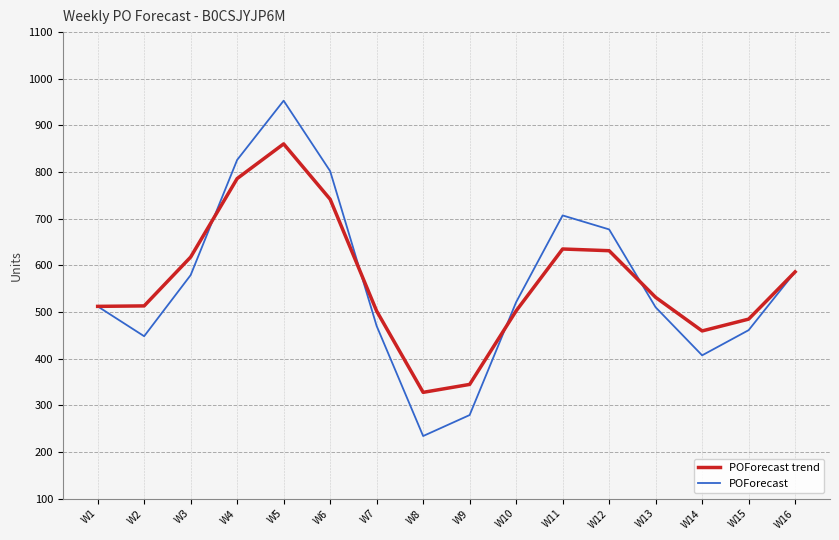

The value of POForecast at W9 is 279.0. True or false?

True